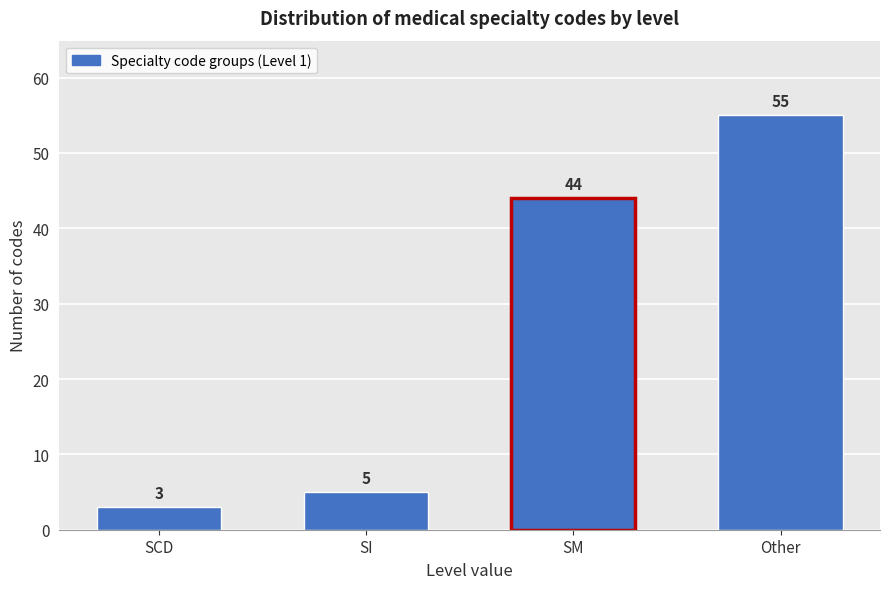

Reading left to right, list all the values displayed in this chart.

3	5	44	55